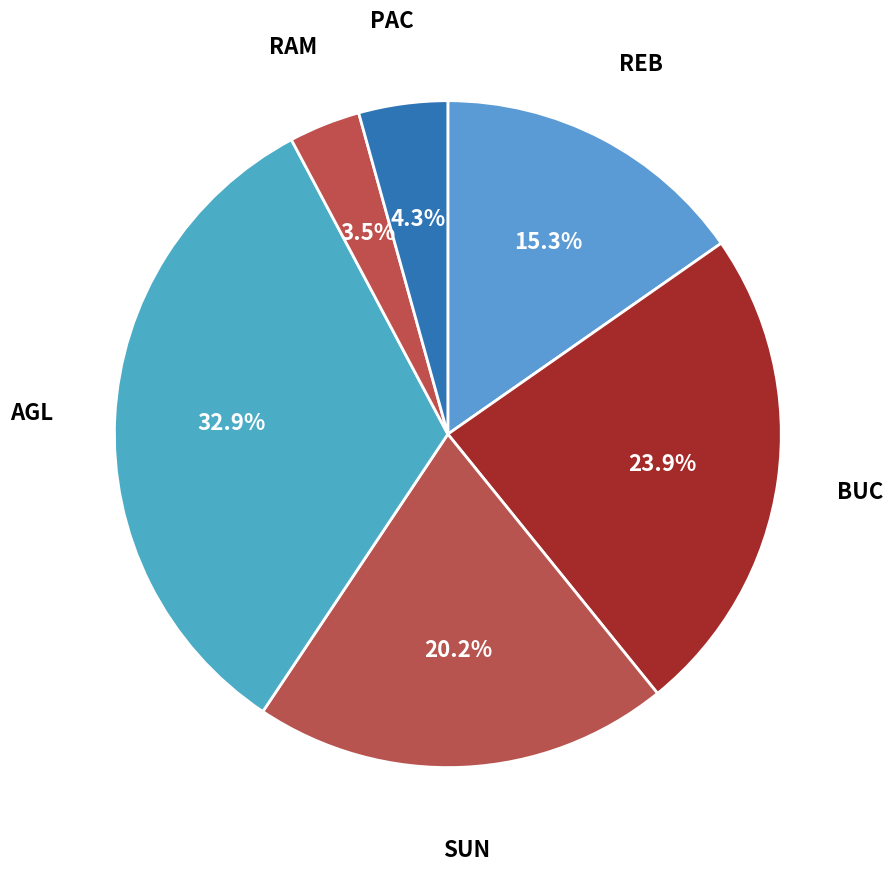

Is the sum of RAM and BUC greater than half?

No